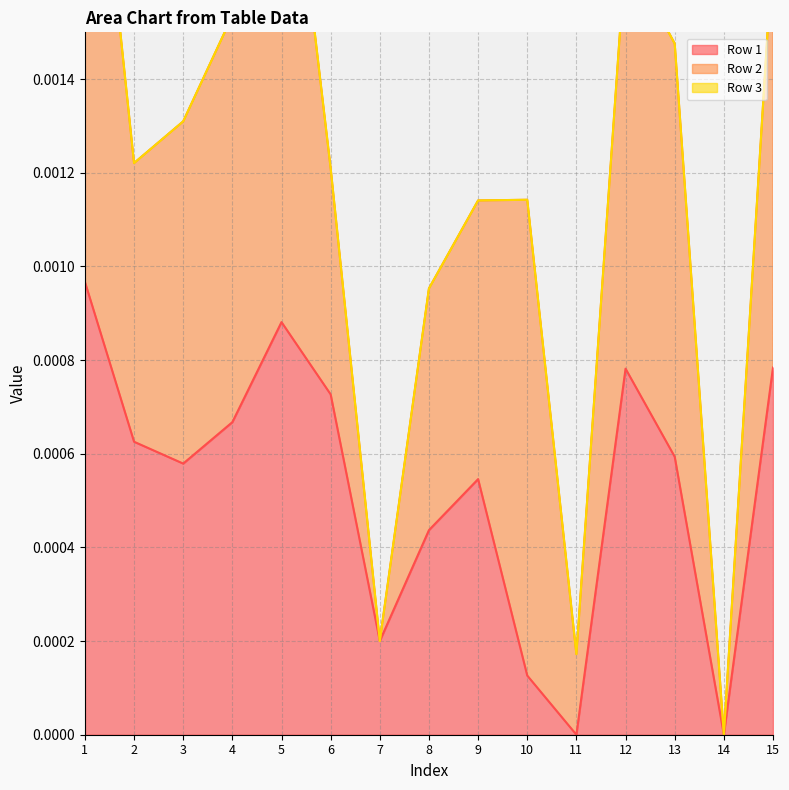

True or false: Row 2 and Row 3 cross at least once.

False